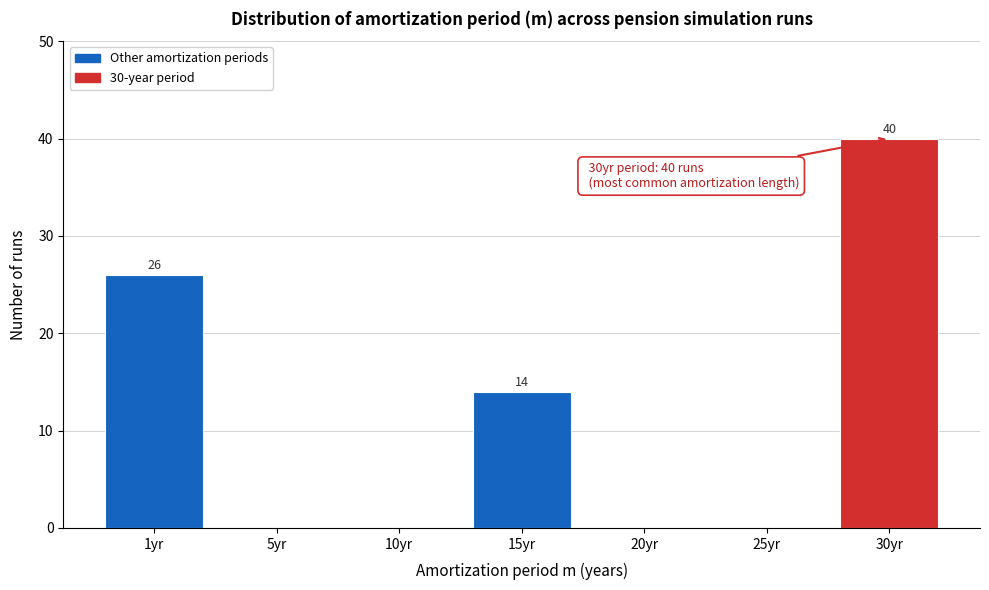

Reading left to right, what are all the values shown in this chart?

1yr=26	5yr=0	10yr=0	15yr=14	20yr=0	25yr=0	30yr=40